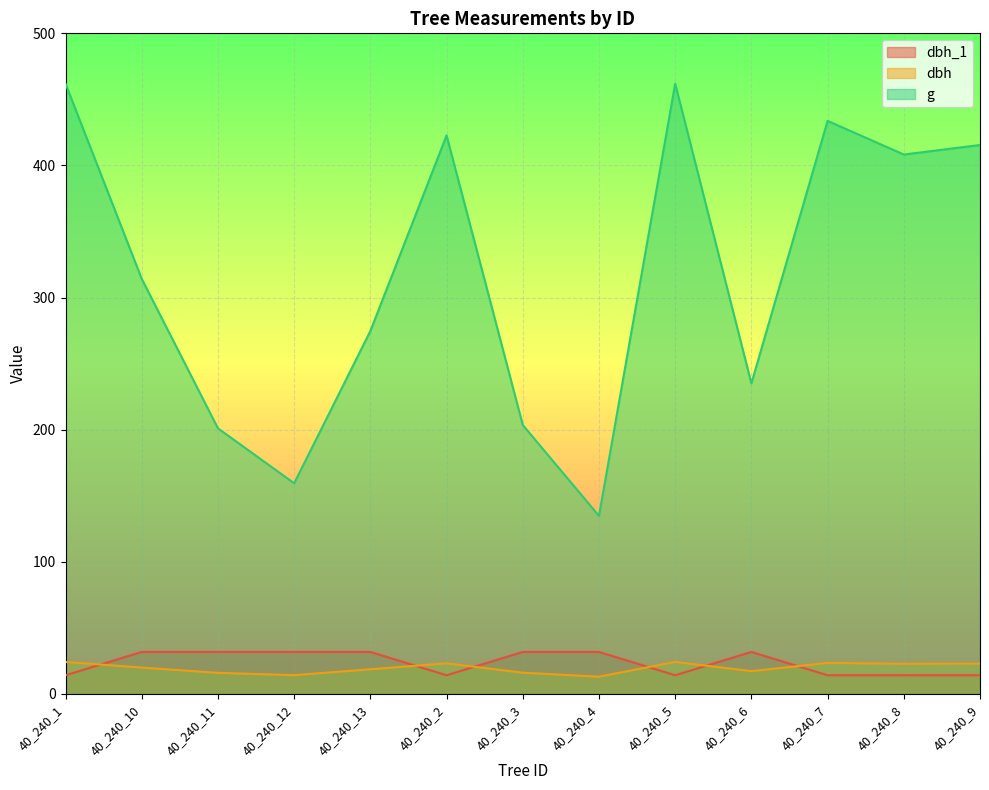

How many values in the dbh series exceed 20?

6